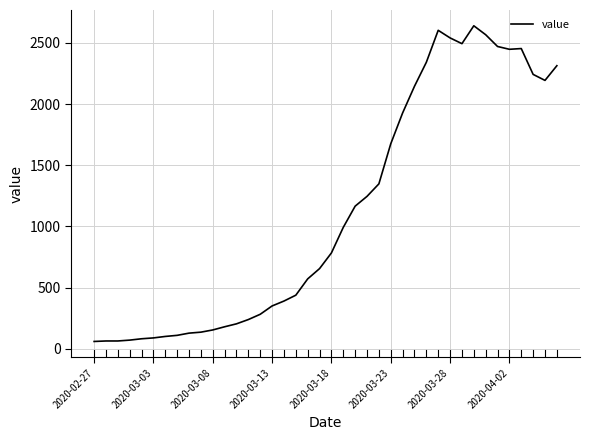

What is the greatest value displayed?

2639